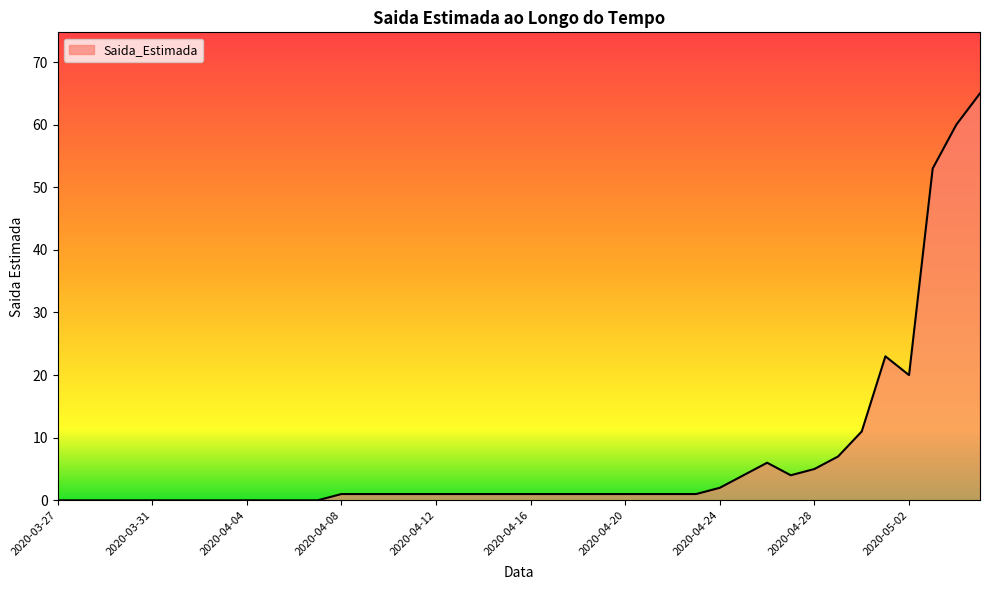

How many categories are shown in the chart?

40